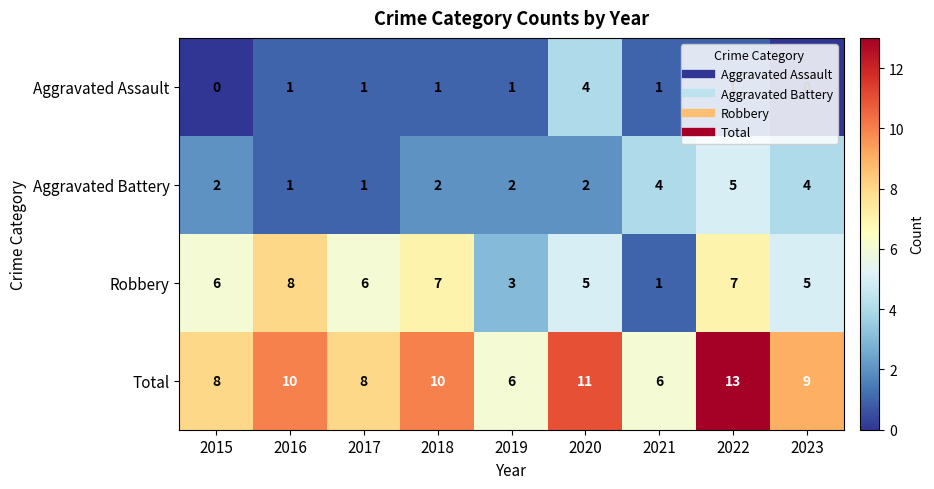

Which series changed the most between 2019 and 2023?

Total